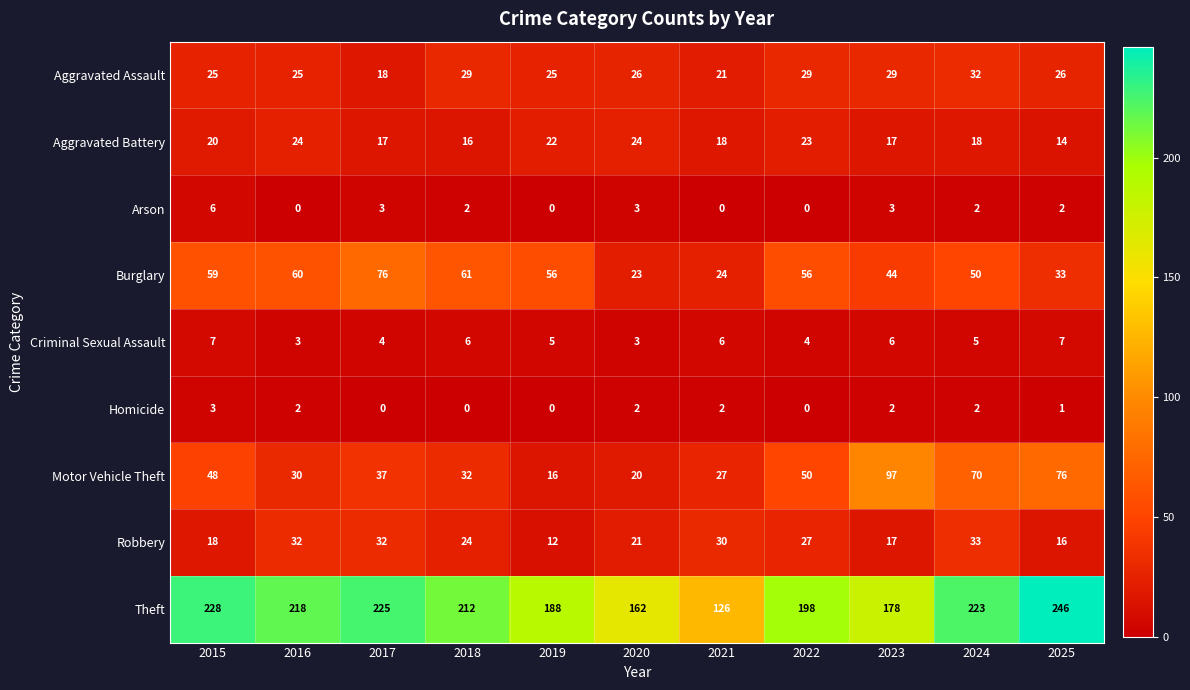

What is the difference between the highest and lowest values at 2017?

225